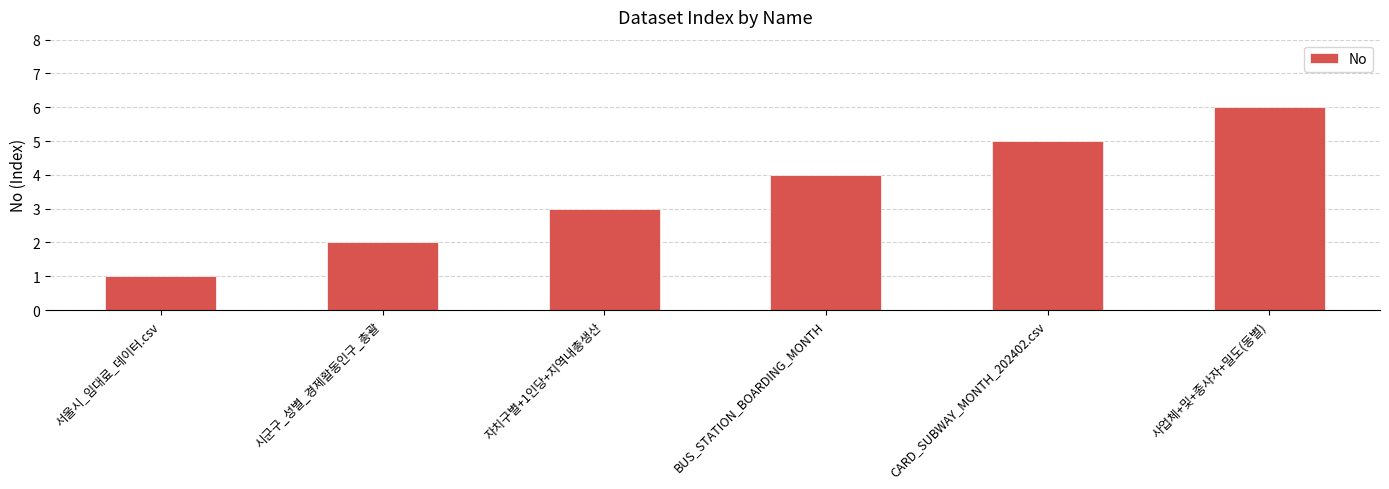

Approximately how many times larger is the value at CARD_SUBWAY_MONTH_202402.csv compared to 시군구_성별_경제활동인구_총괄?

2.5